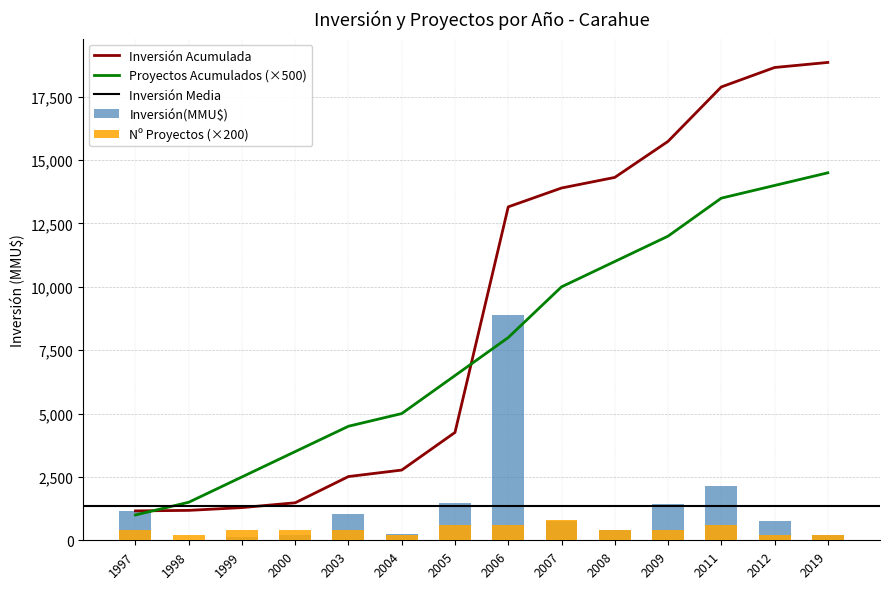

The value of Inversión(MMU$) at 1999 is 65. True or false?

False